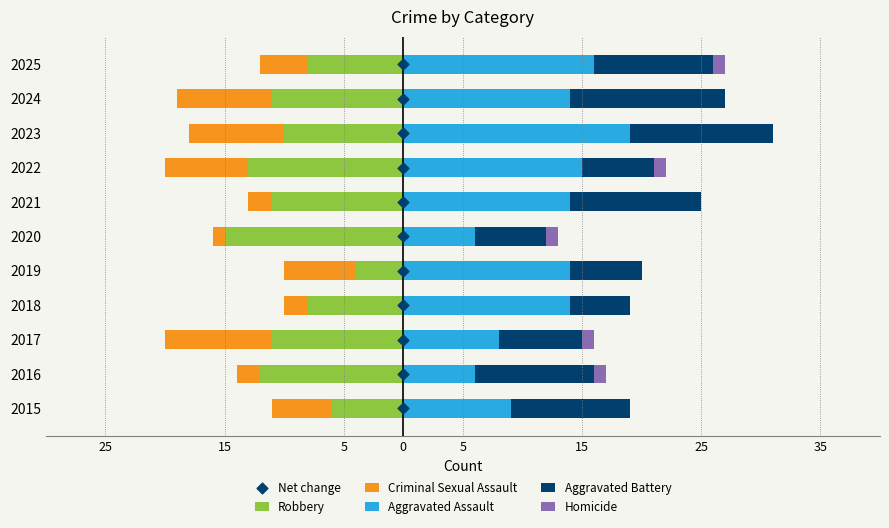

Is the value of Robbery at 2015 greater than the value of Aggravated Assault at 2021?

No